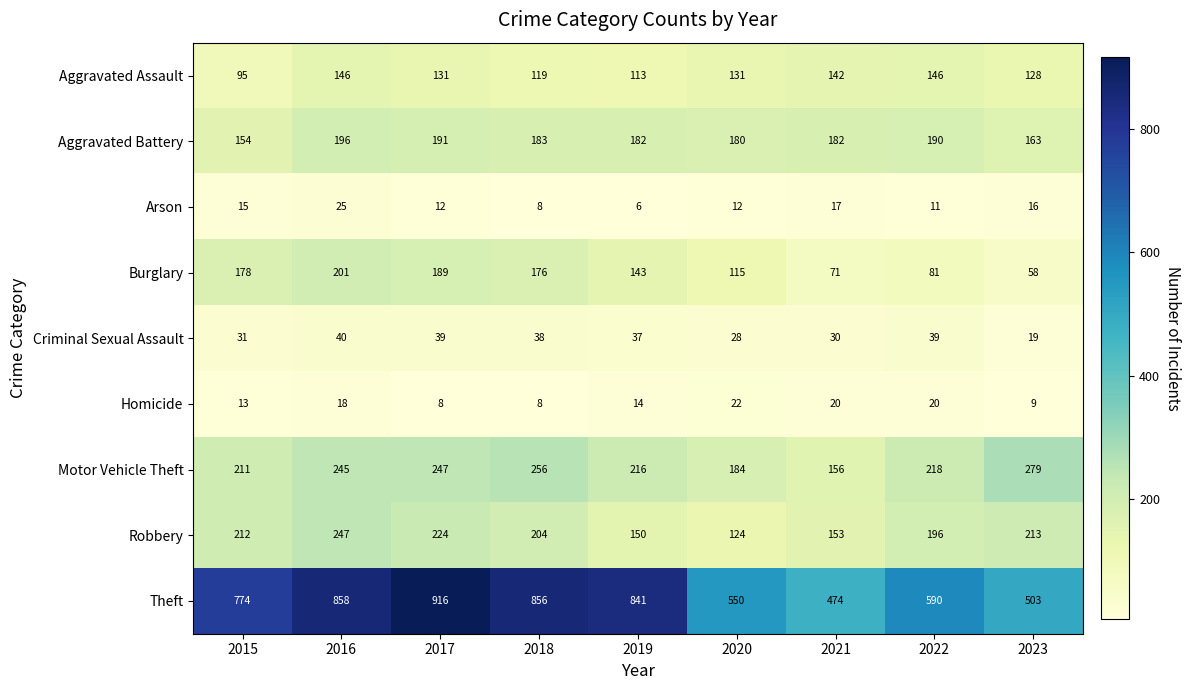

True or false: Arson has a value of 27 at 2015.

False